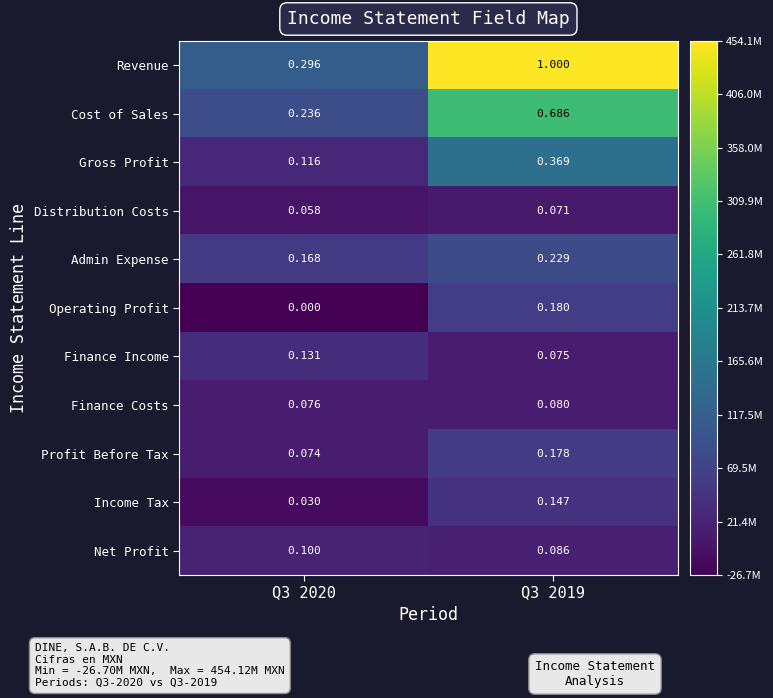

List the series in order of their peak value, lowest first.

Distribution Costs, Finance Costs, Net Profit, Finance Income, Income Tax, Profit Before Tax, Operating Profit, Admin Expense, Gross Profit, Cost of Sales, Revenue